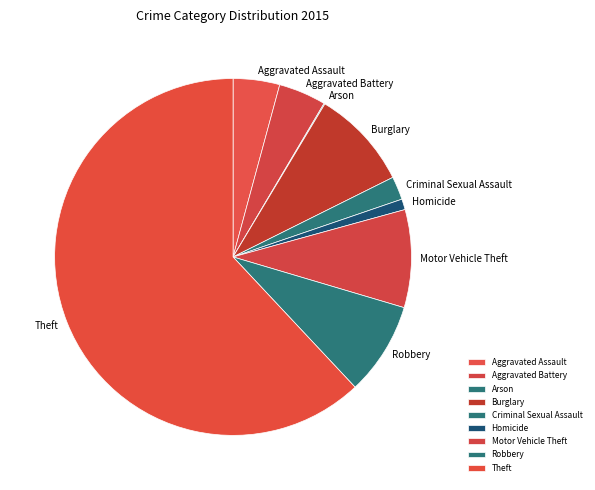

Between Burglary and Aggravated Battery, which is larger?

Burglary